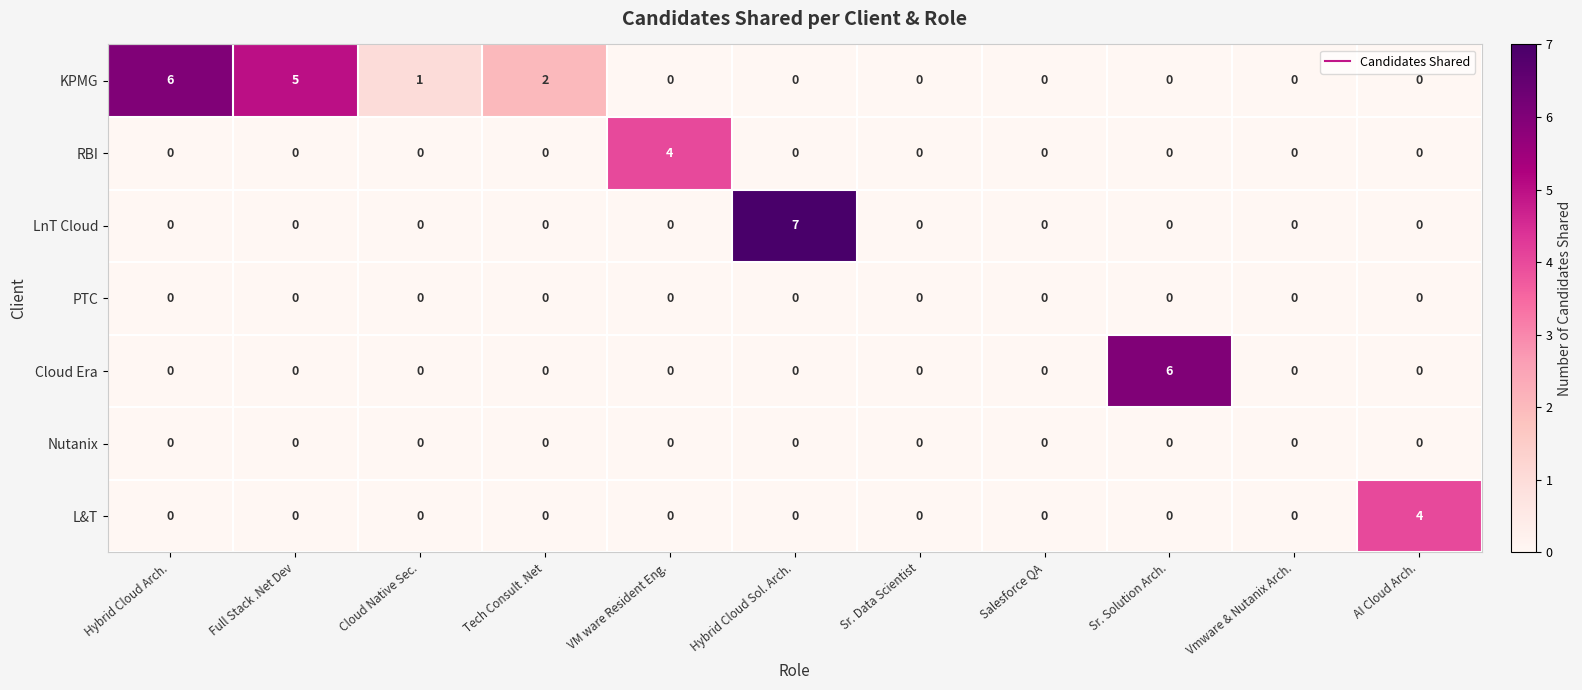

The value of PTC at Sr. Solution Arch. is 0. True or false?

True